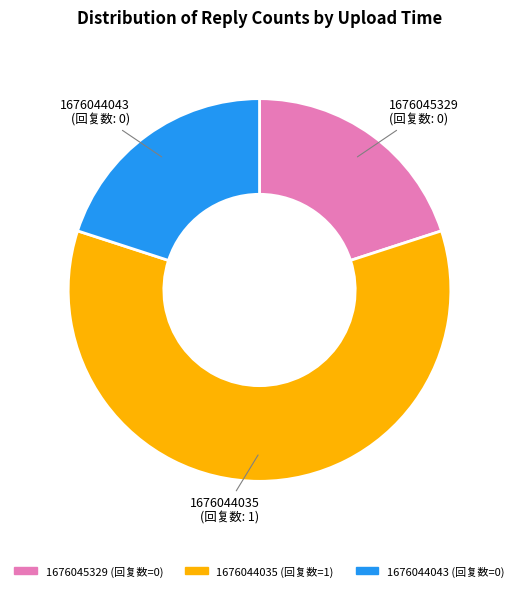

The 1676044035 slice represents 46% of the pie. True or false?

False